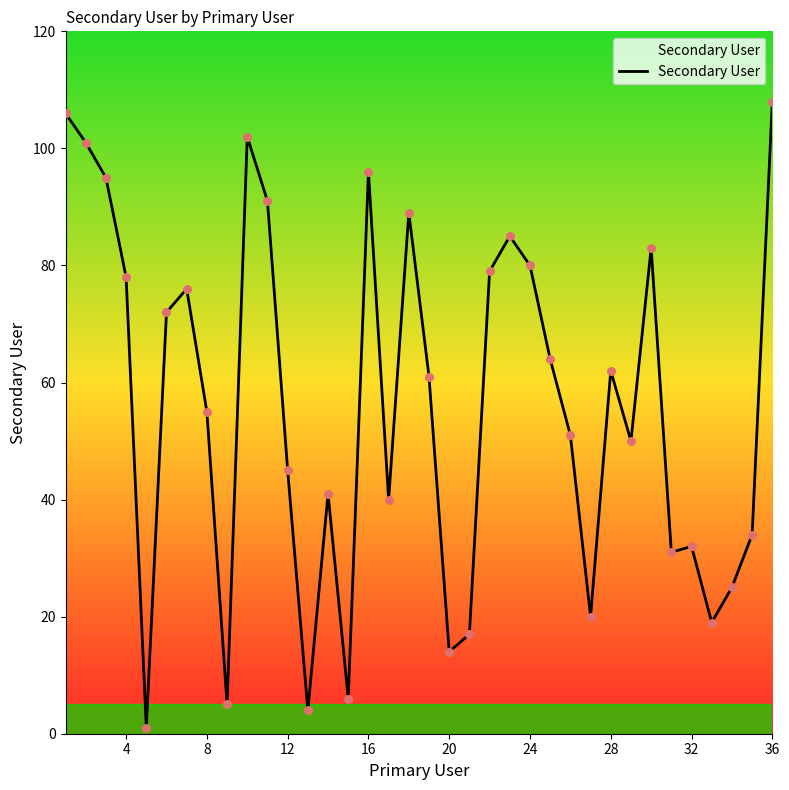

What is the maximum value shown in the chart?

108